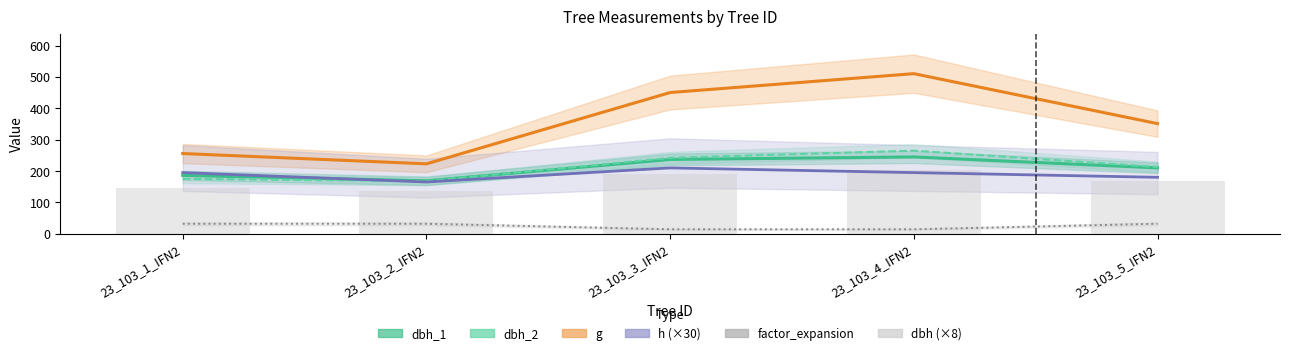

At which category does the chart reach its minimum across all series?

23_103_2_IFN2